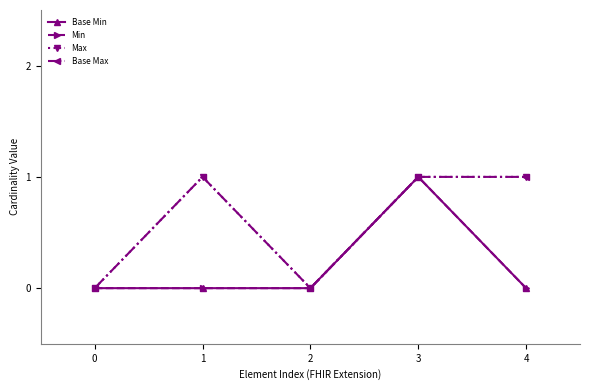

Reading left to right, extract all data points from this chart.

Base Min: 0=0	1=0	2=0	3=1	4=0
Min: 0=0	1=0	2=0	3=1	4=0
Max: 0=0	1=1	2=0	3=1	4=1
Base Max: 0=0	1=1	2=0	3=1	4=1